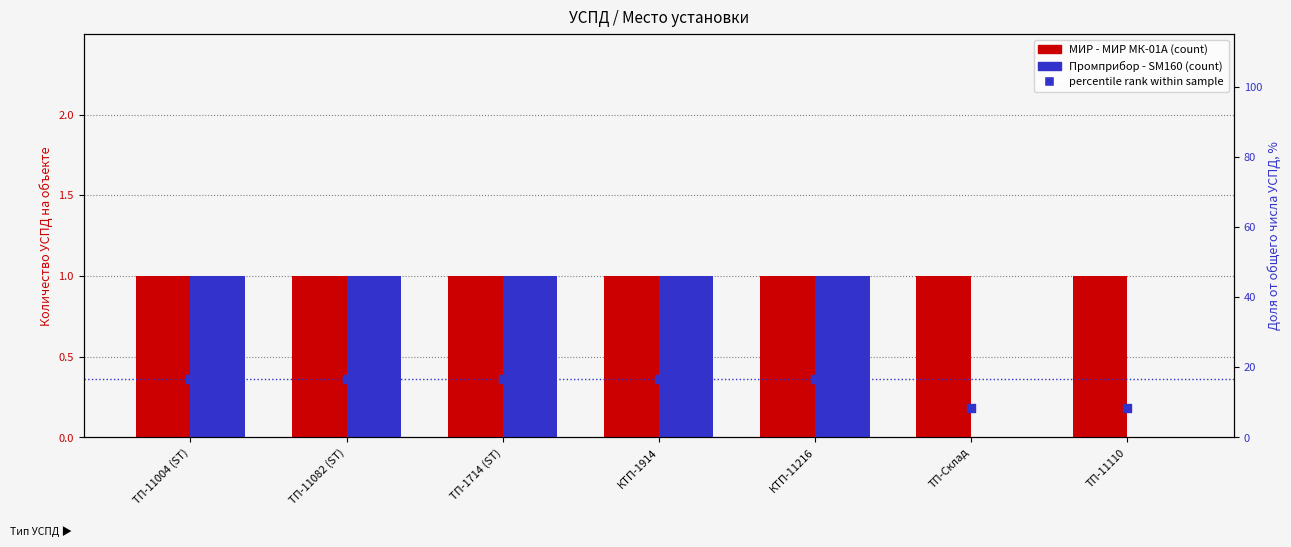

What are all the series names shown in the legend?

МИР - МИР МК-01А, Промприбор - SM160, percentile rank within sample